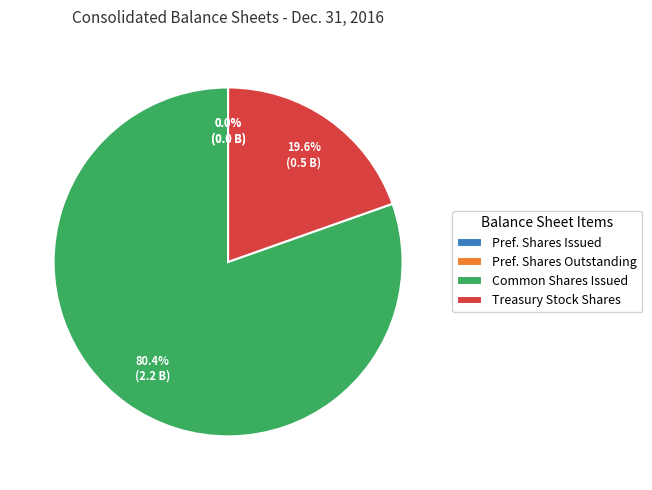

Is there a majority slice in this chart?

Yes